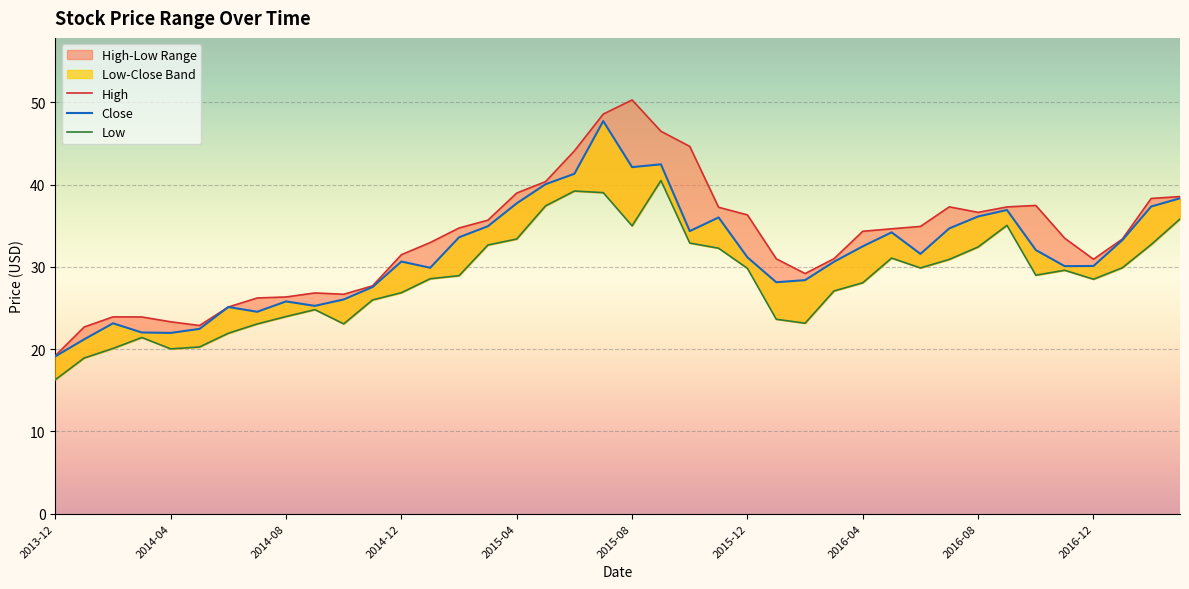

What is the difference between the maximum and second lowest values in the High series?

27.6